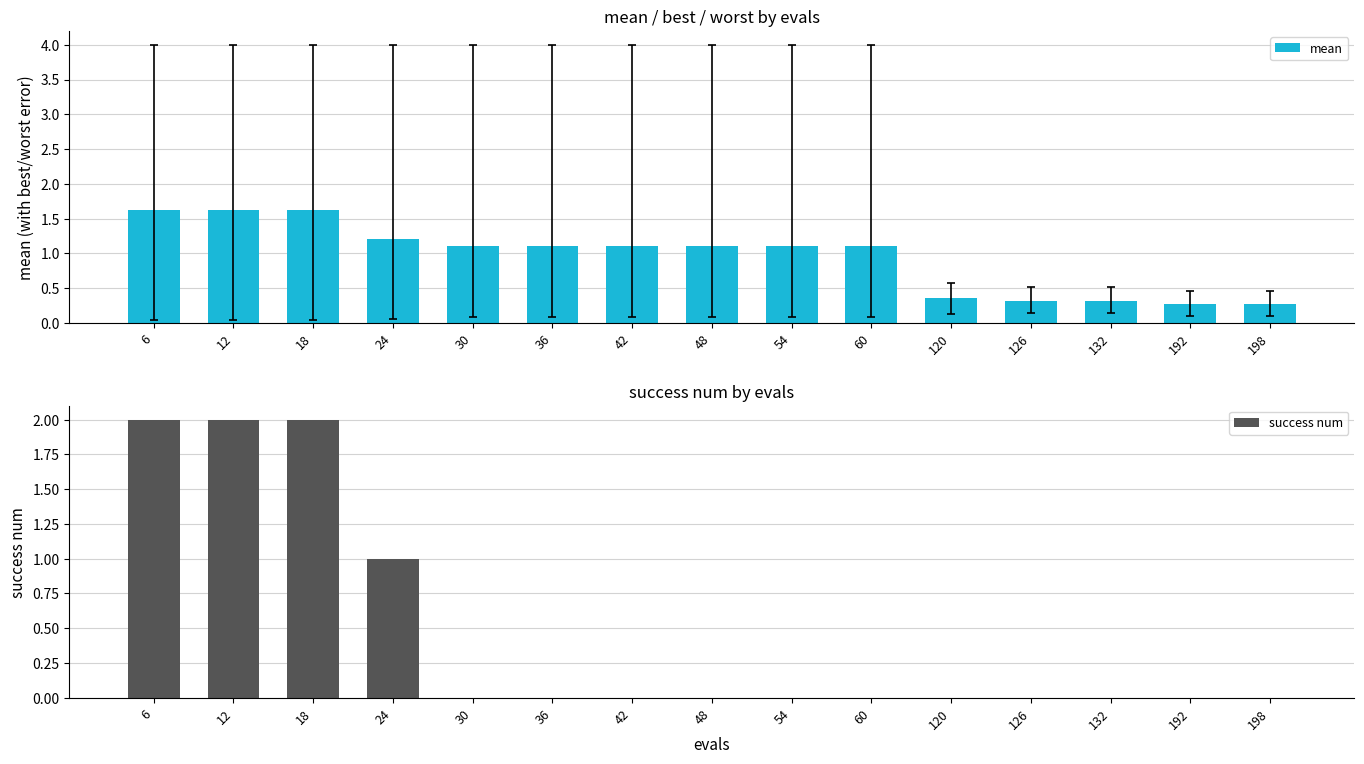

Rank the series by their average value, from lowest to highest.

success num, mean